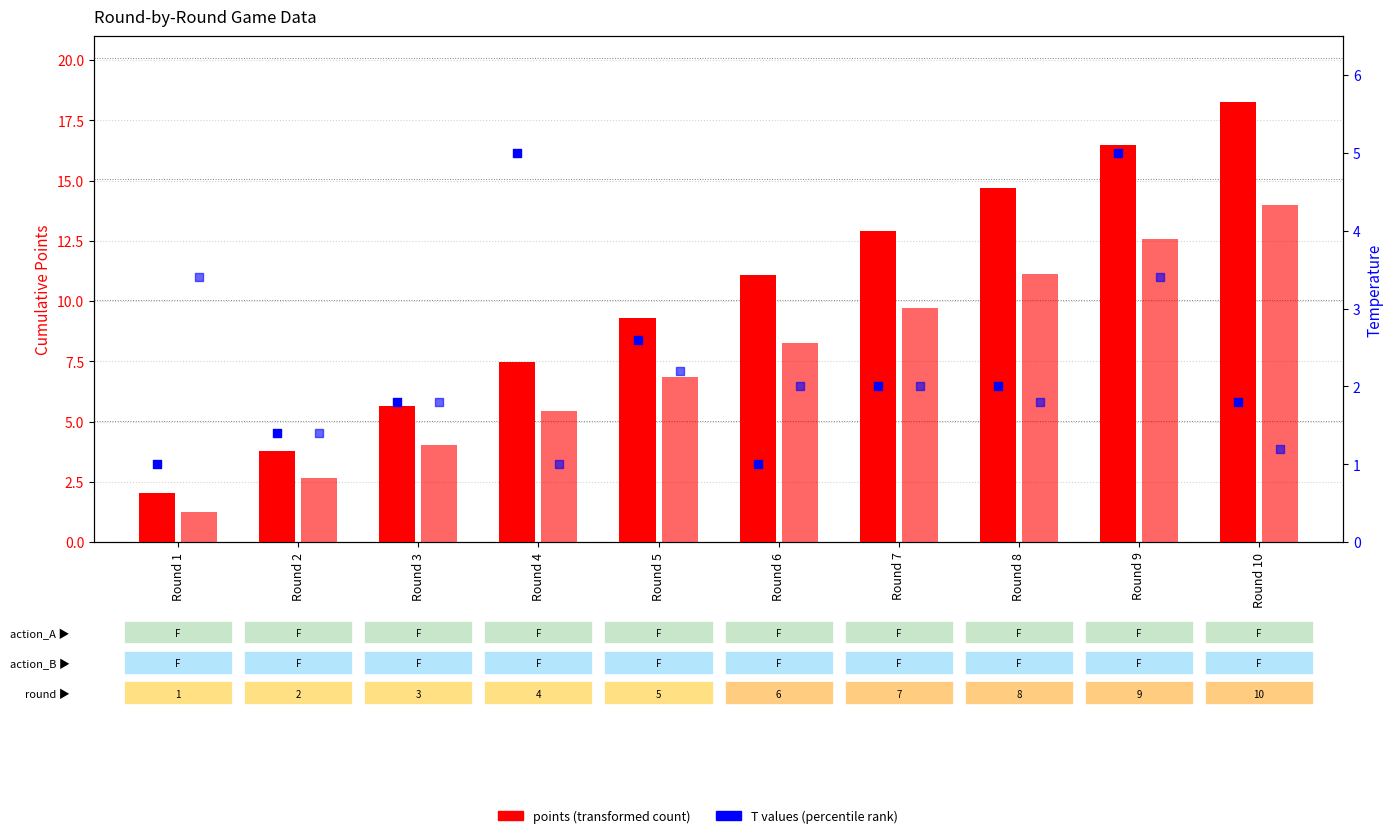

At which category is the sum across all series the highest?

Round 9